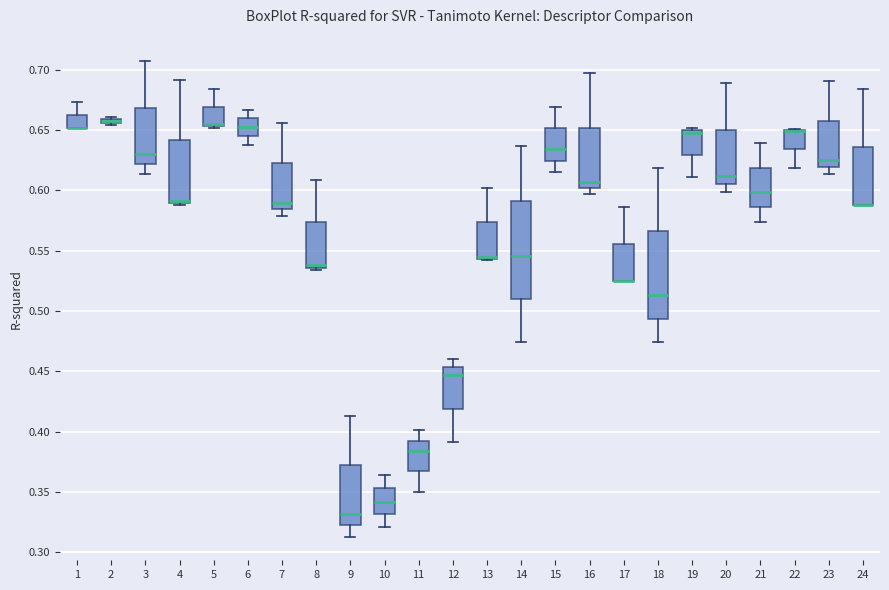

Which box is the tallest, from its lower edge to its upper edge?

14